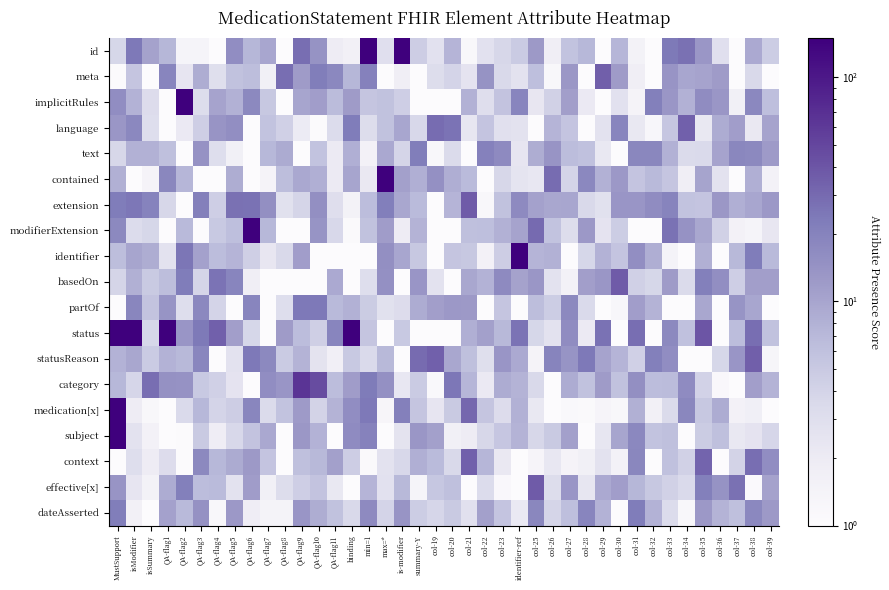

Between QA-flag6 and col-26, which is larger?

QA-flag6